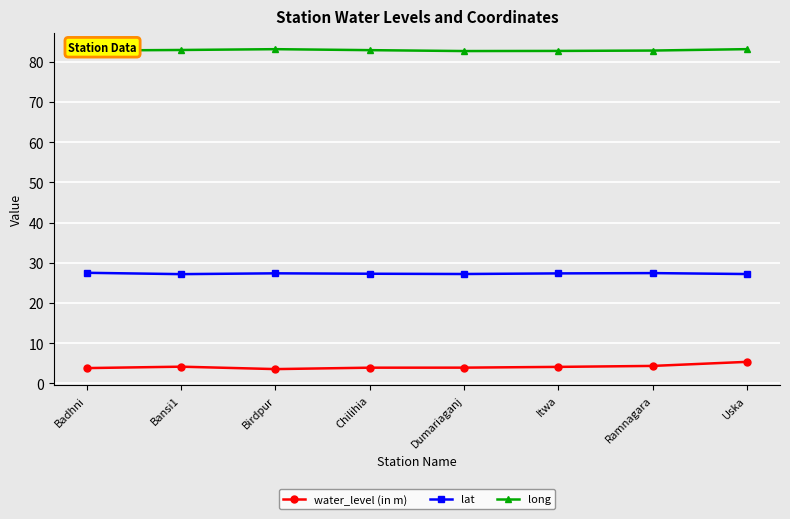

What is the approximate value of lat at Itwa?

27.4